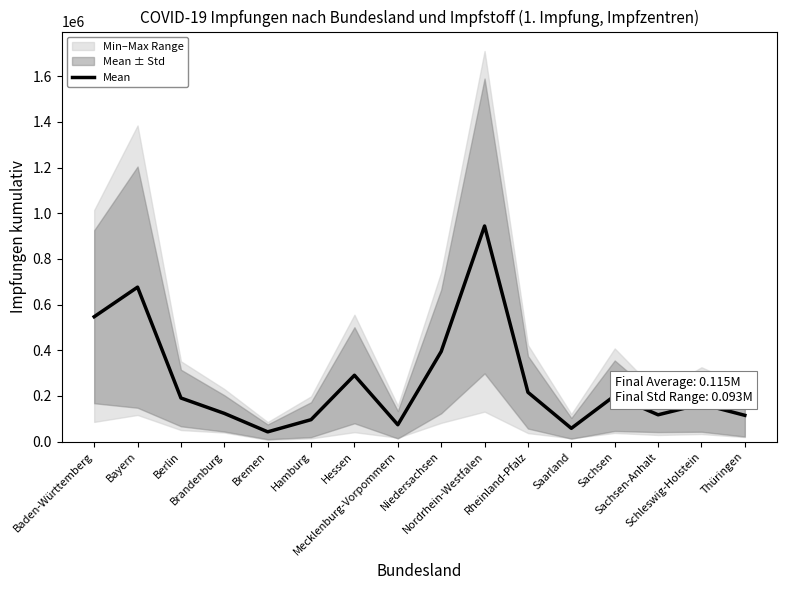

What is the value of the 12th point from the left?

58381.7